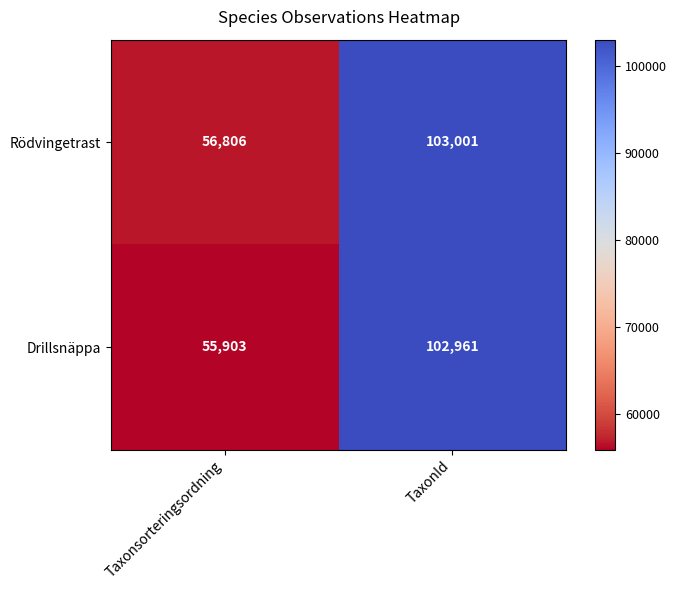

Reading left to right, extract all data points from this chart.

Rödvingetrast: Taxonsorteringsordning=56806	TaxonId=103001
Drillsnäppa: Taxonsorteringsordning=55903	TaxonId=102961